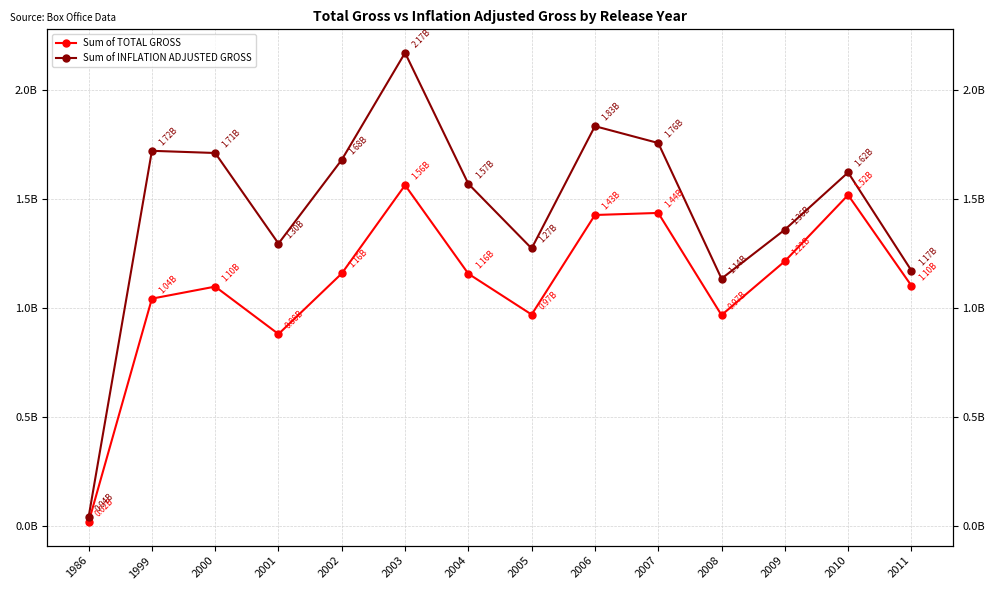

What is the value of the Sum of INFLATION ADJUSTED GROSS point at the 1st from the left?

42183197